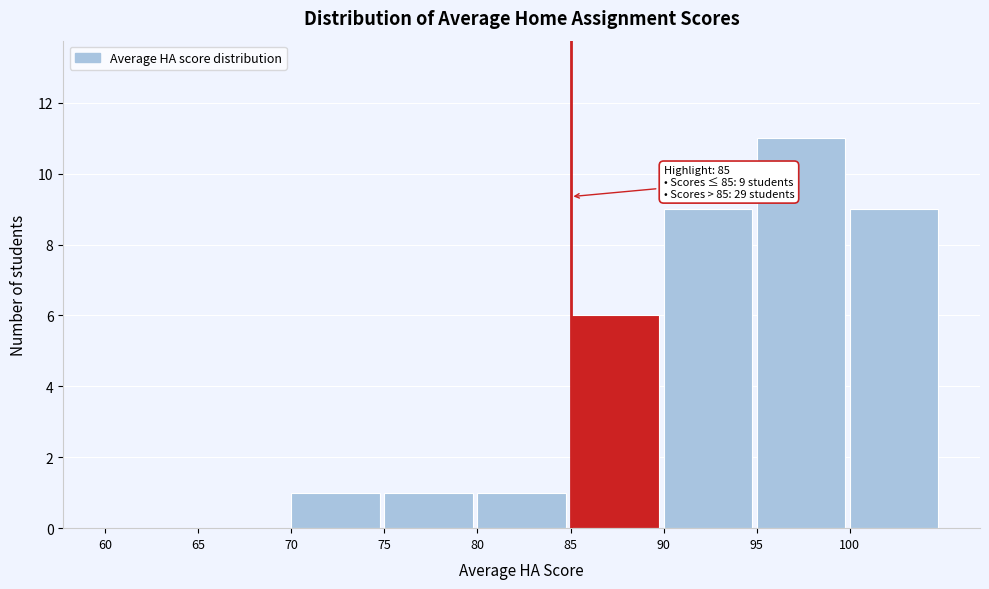

Which range on the x-axis has the tallest bar?

95 to 100